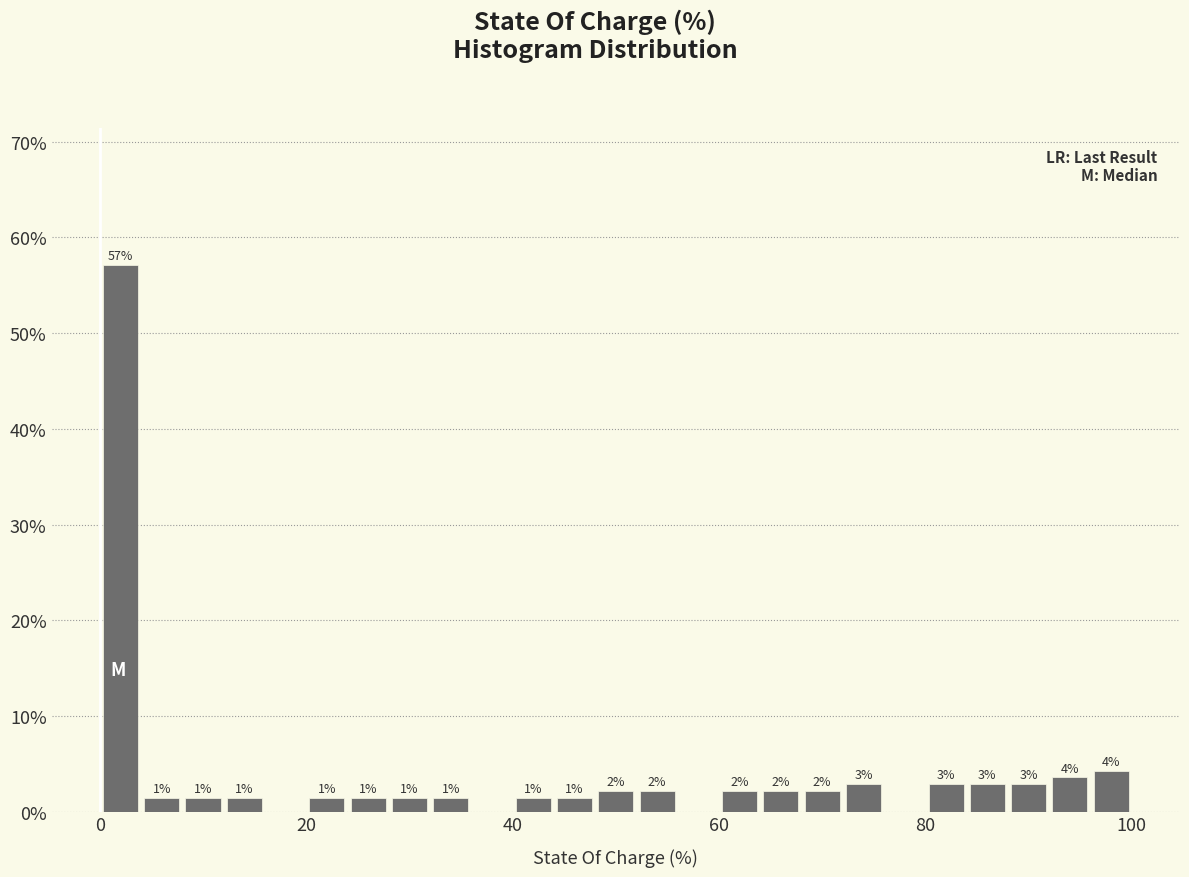

Around what value on the x-axis is the tallest bar? Give the approximate position of its centre, as read against the axis.

2